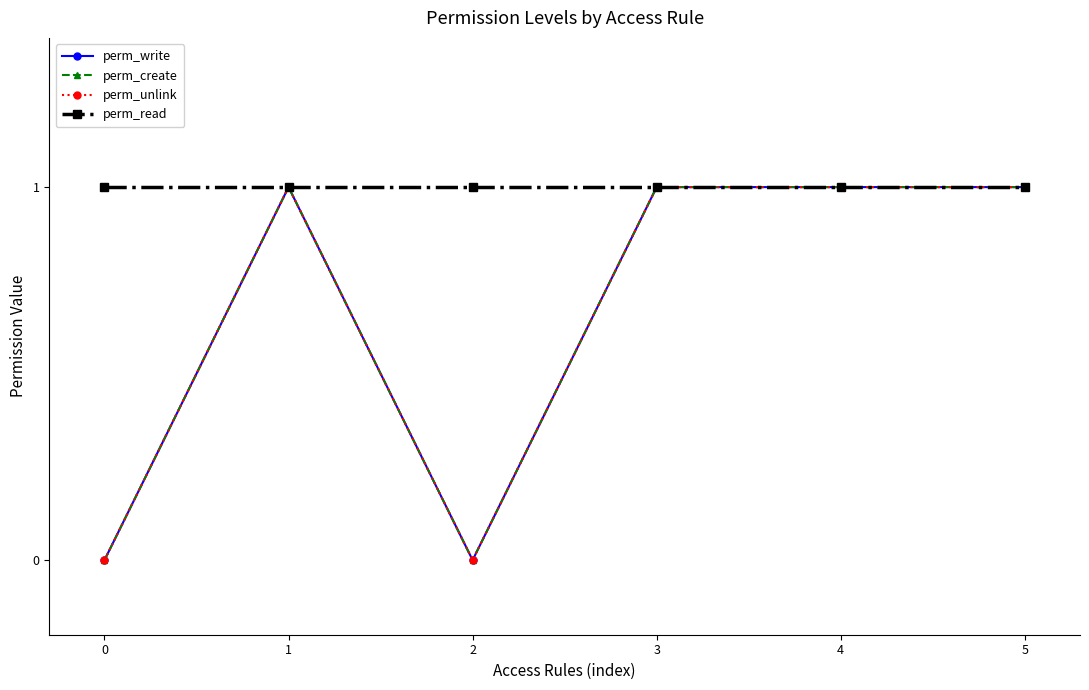

The perm_read series shows 1 at 4. True or false?

True